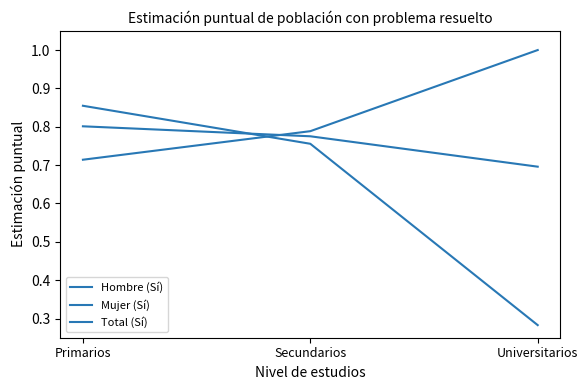

Is this an area chart (filled region under the line)?

No